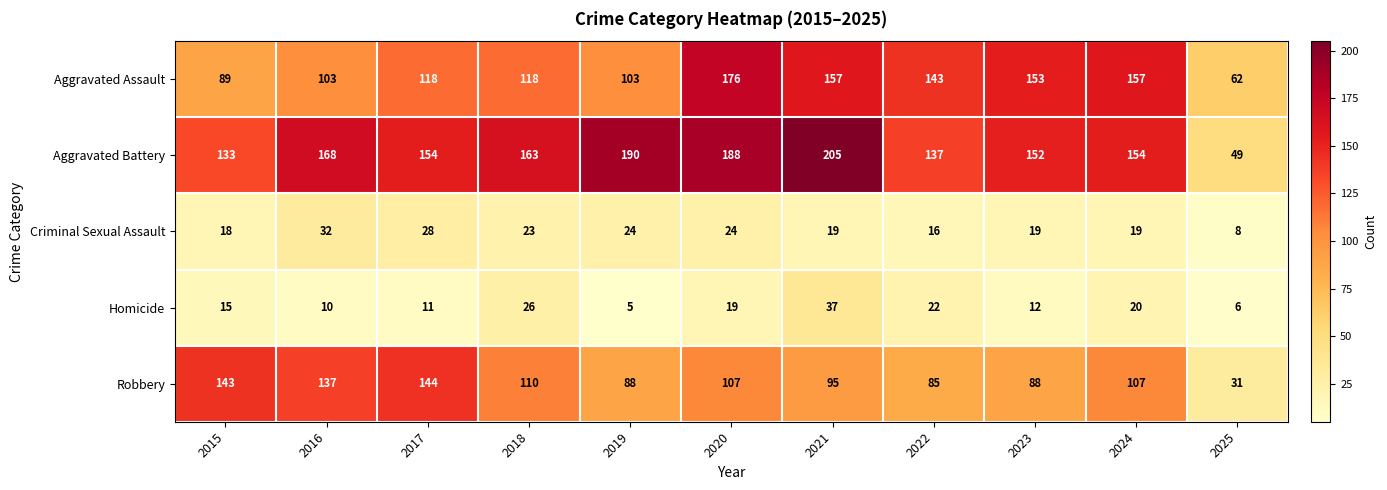

The value of Criminal Sexual Assault at 2016 is 32. True or false?

True